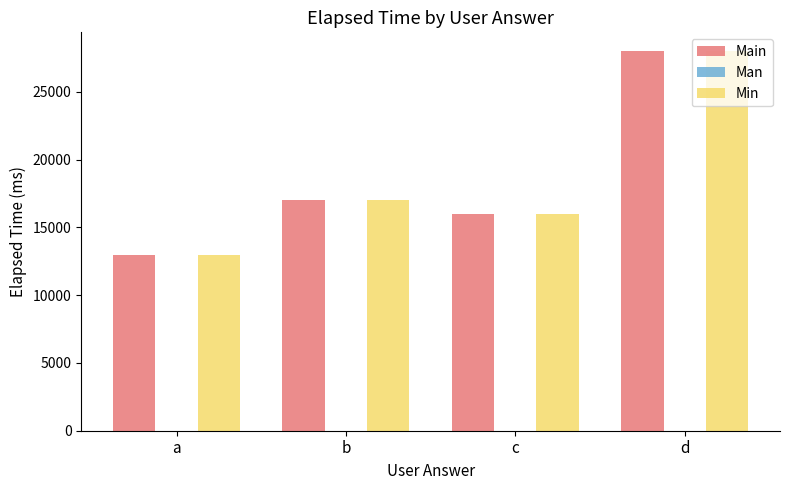

Read the Min value at d.

28000